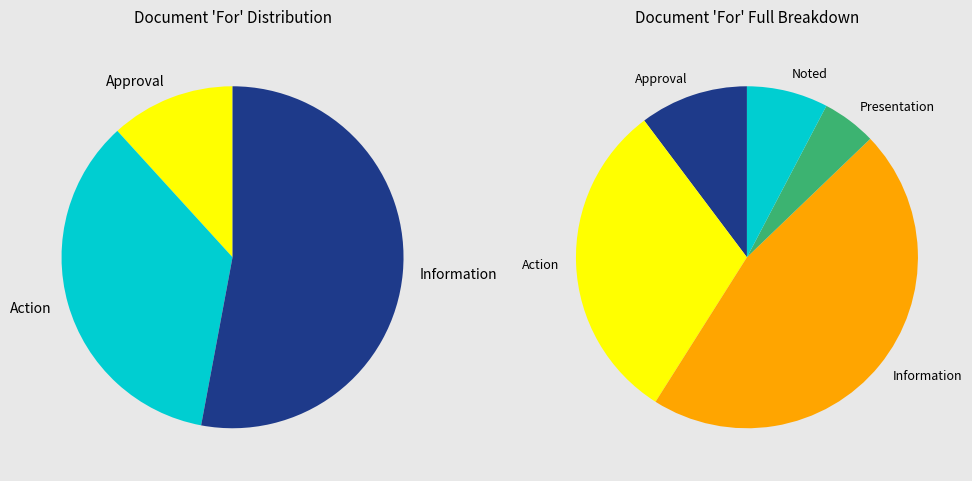

True or false: Noted accounts for 8% of the total.

True